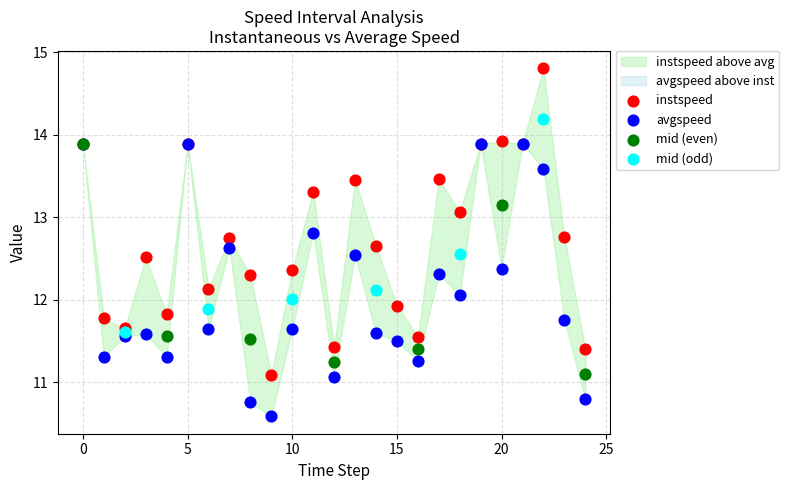

Which series has the widest spread of Y values?

instspeed